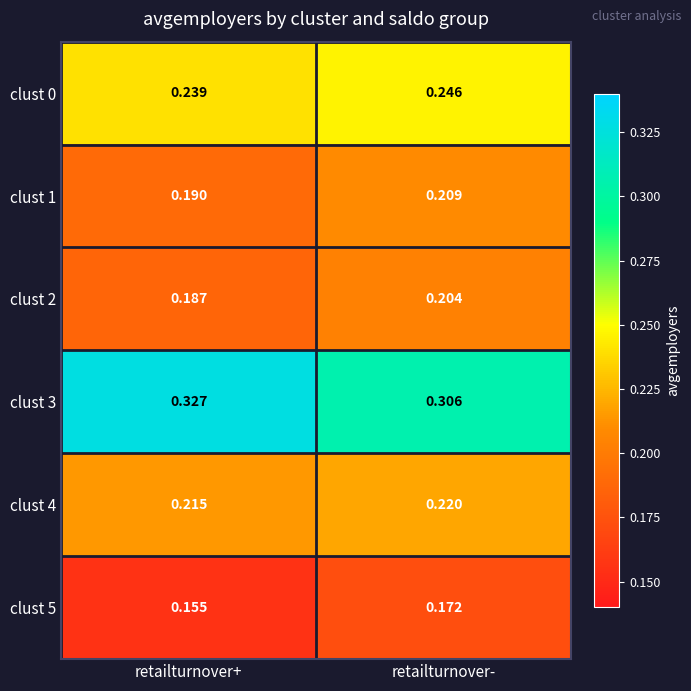

Which label corresponds to the smallest value in the chart?

retailturnover+